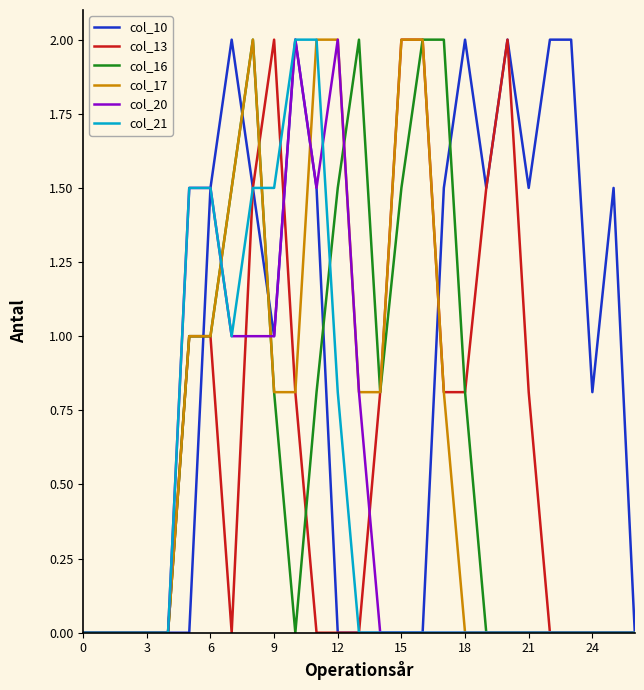

Does the chart display data point markers on the line(s)?

No